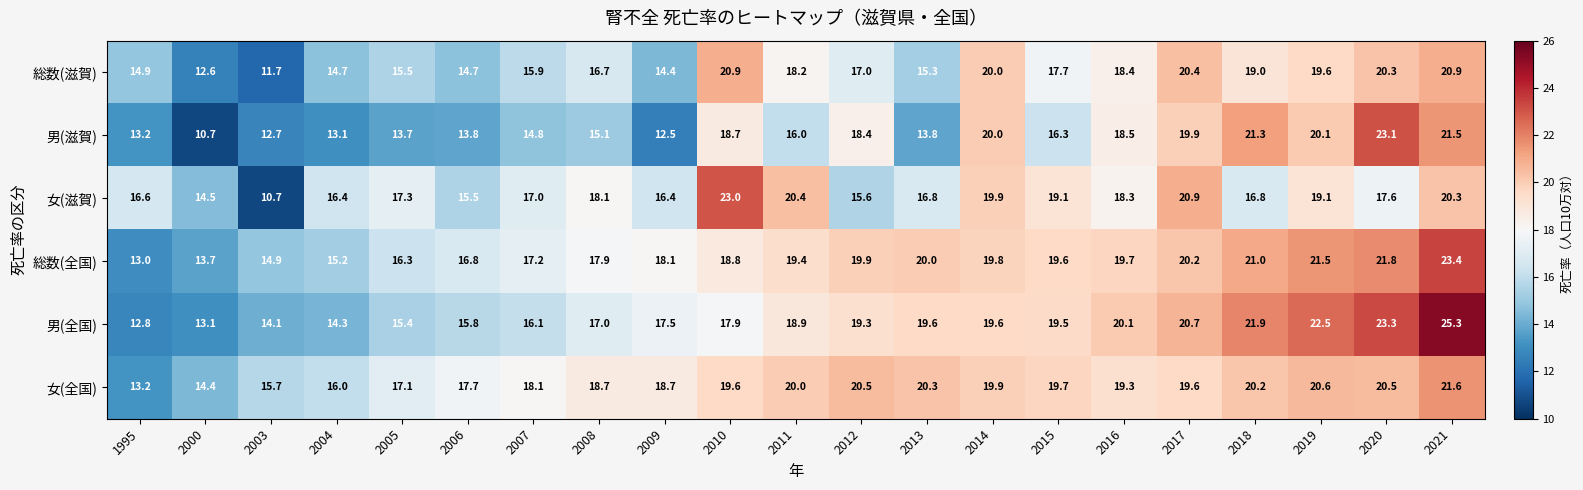

What is the difference between the highest and lowest values at 2014?

0.4